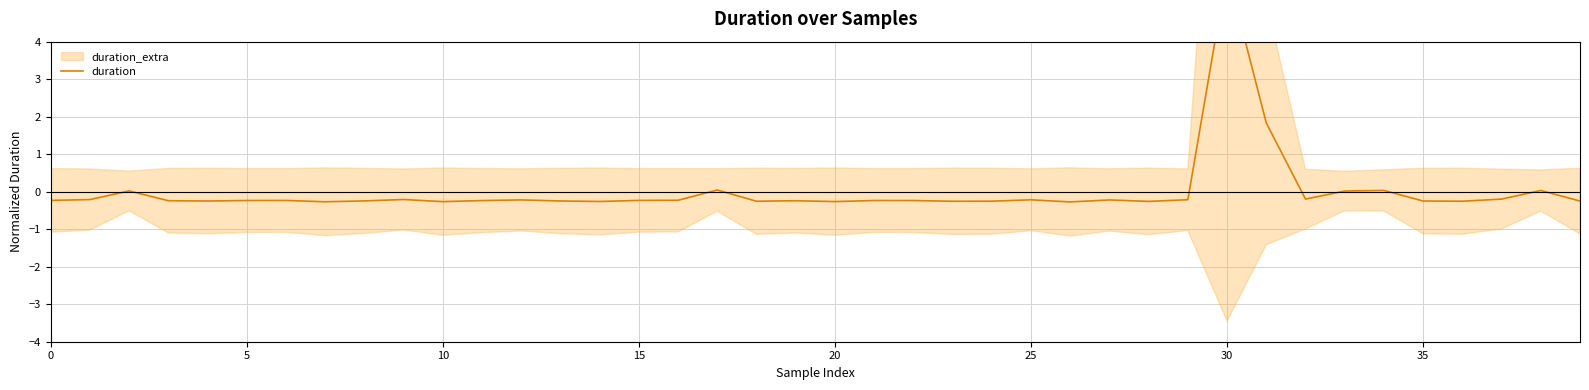

The value at 18 is -0.3. True or false?

True